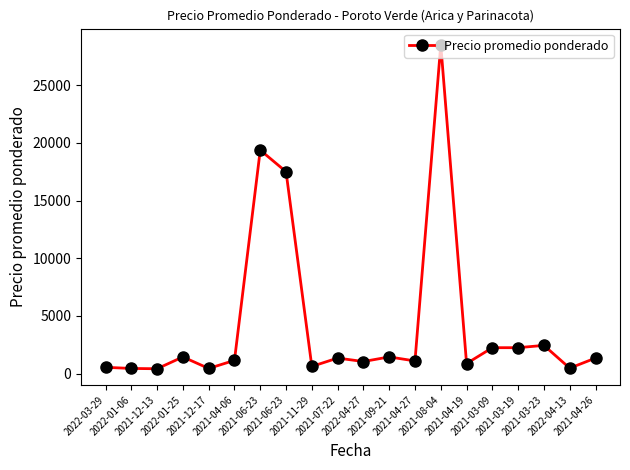

Is this an area chart (filled region under the line)?

No